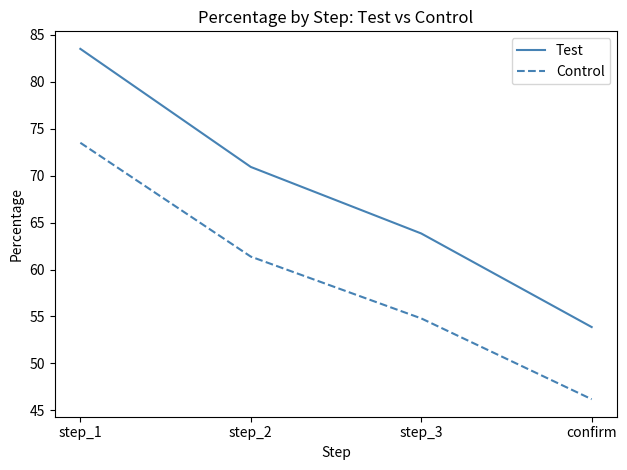

What position from the left is step_1?

1